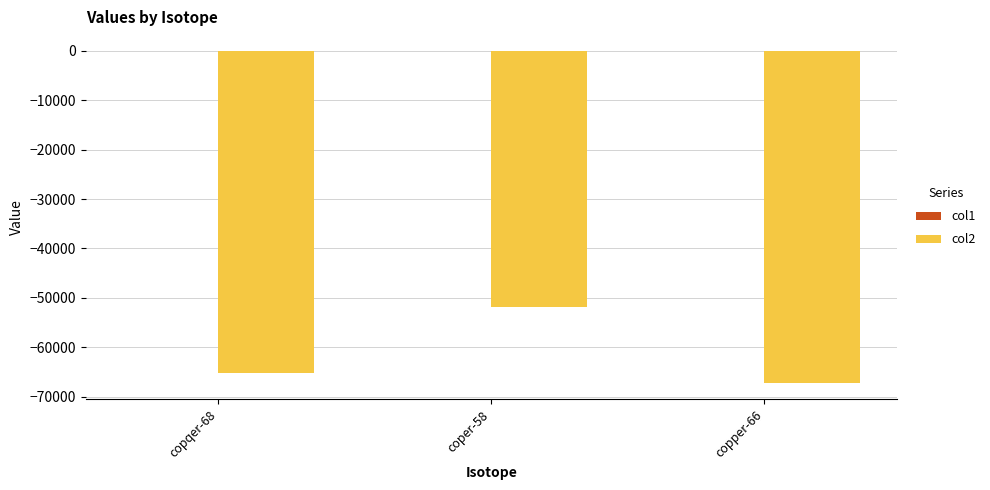

What is the total value across all series at copper-66?

-67194.9